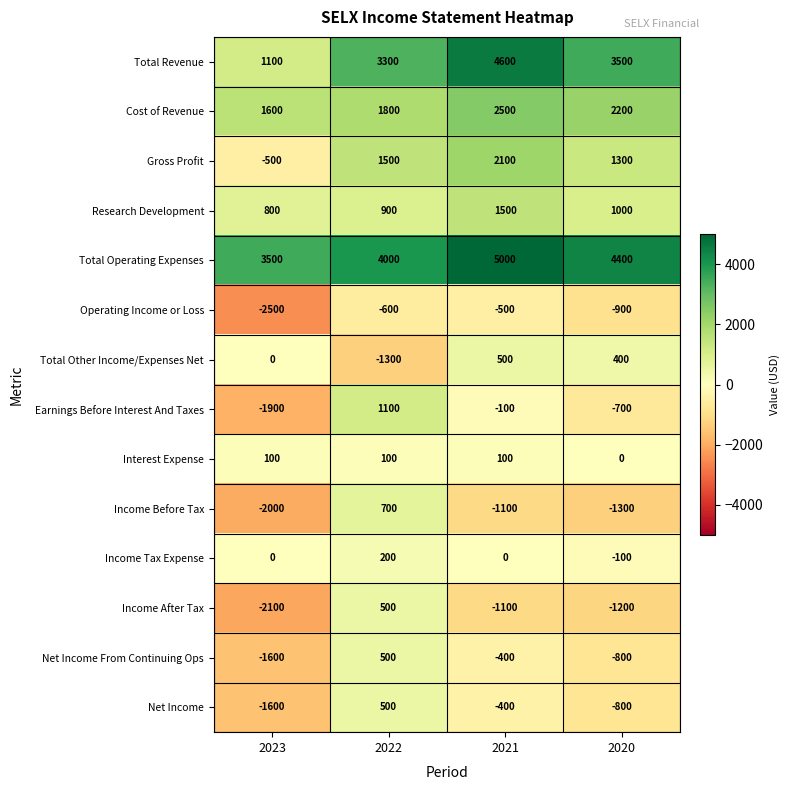

At how many categories does at least one series exceed 2626?

4